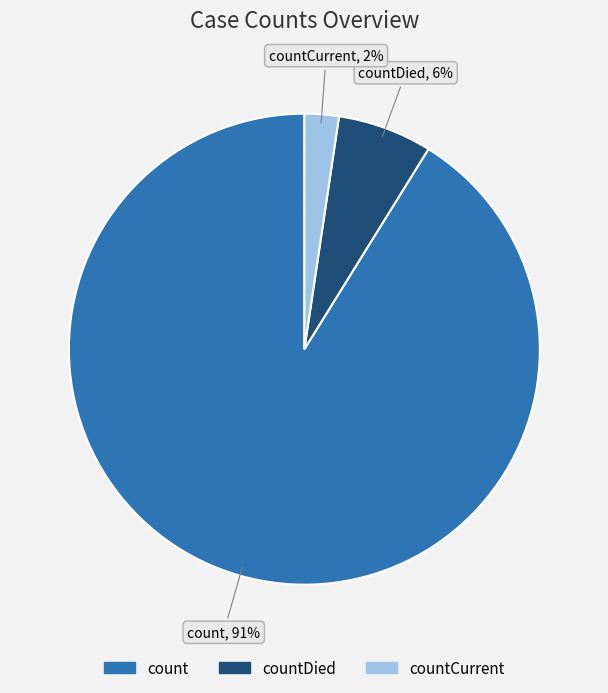

To the nearest percent, what is the average slice percentage?

33%